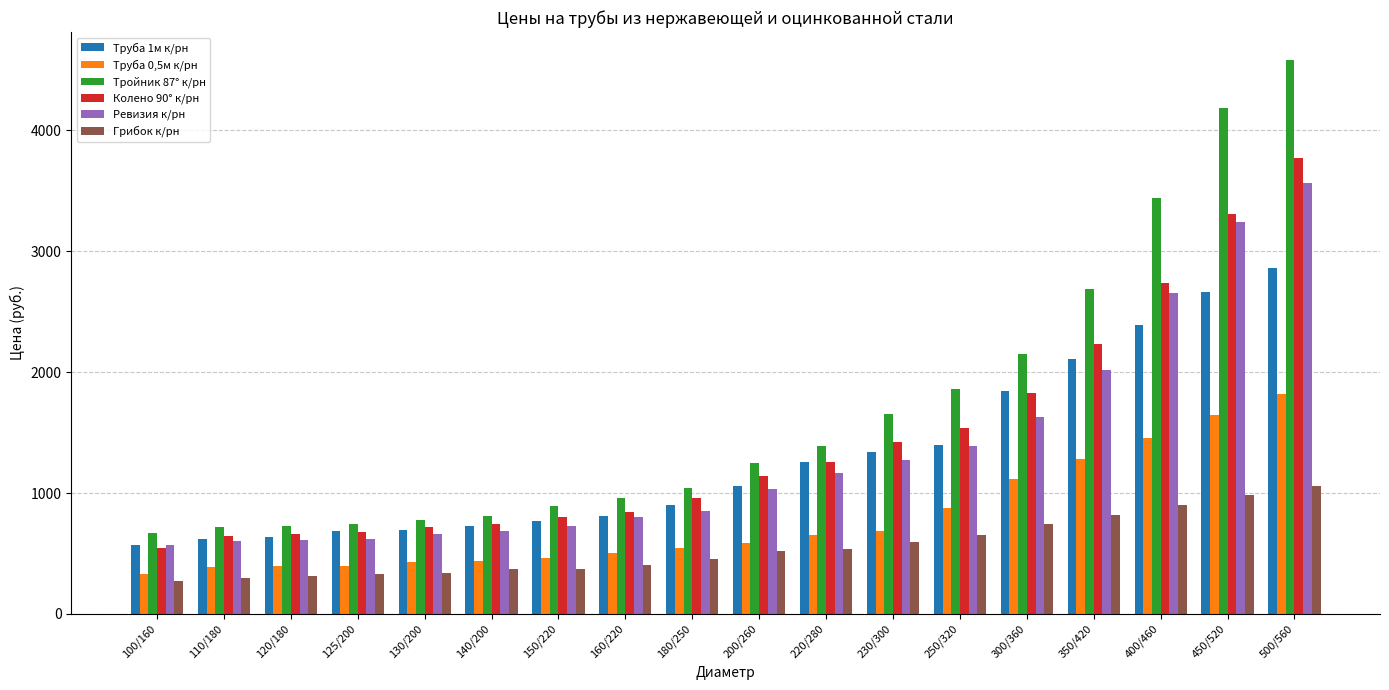

Is it true that Ревизия к/рн equals 737 at 250/320?

False